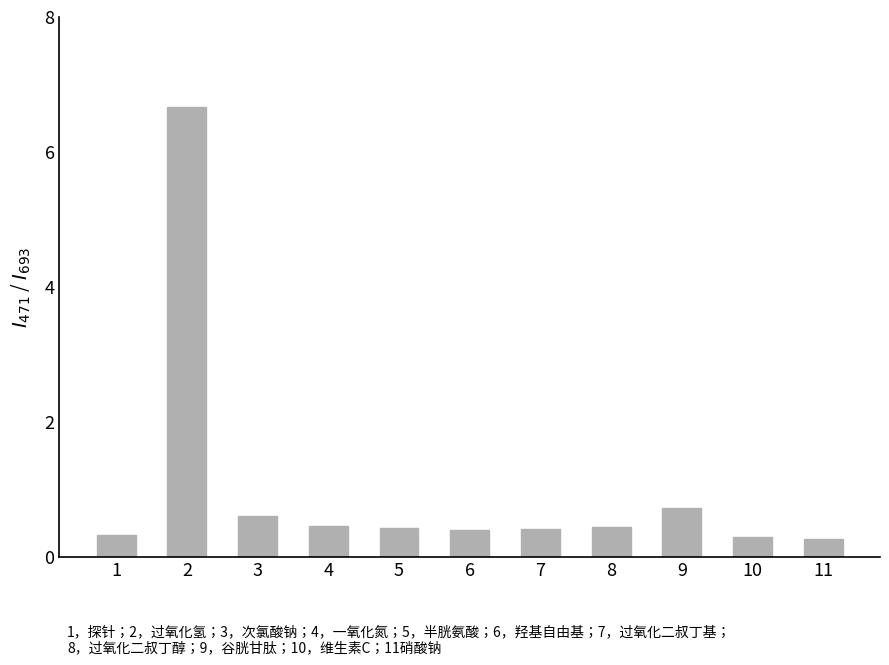

Between 10 and 3, which is larger?

3